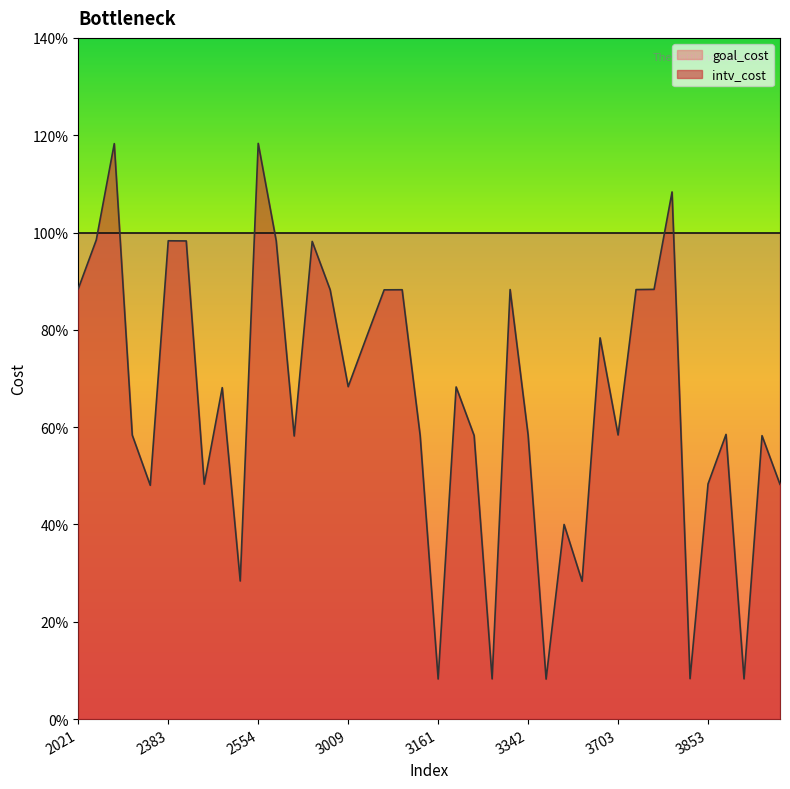

The goal_cost series shows 1.0 at 2620. True or false?

True